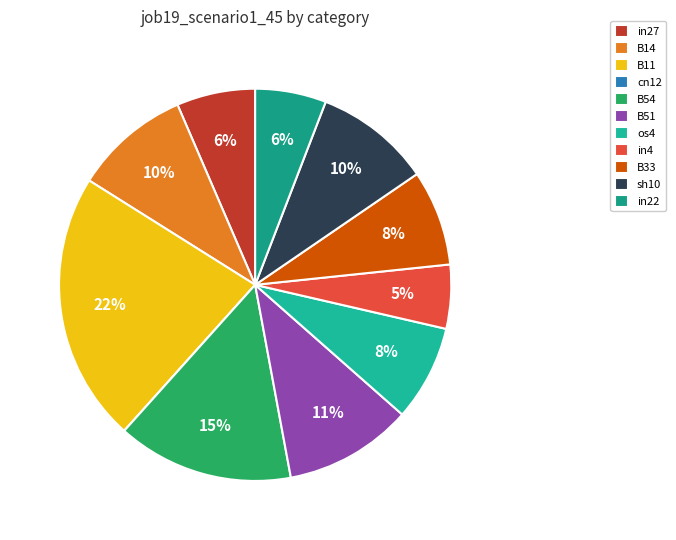

What is the change in value from B54 to B51?

-0.1